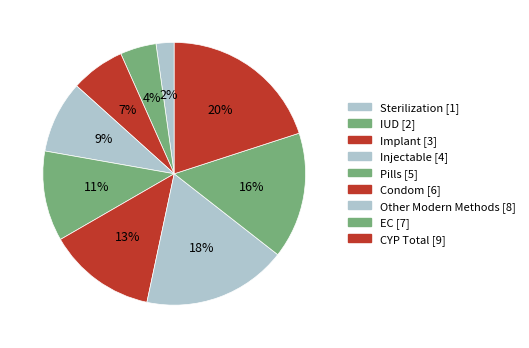

How many slices are in this pie chart?

9